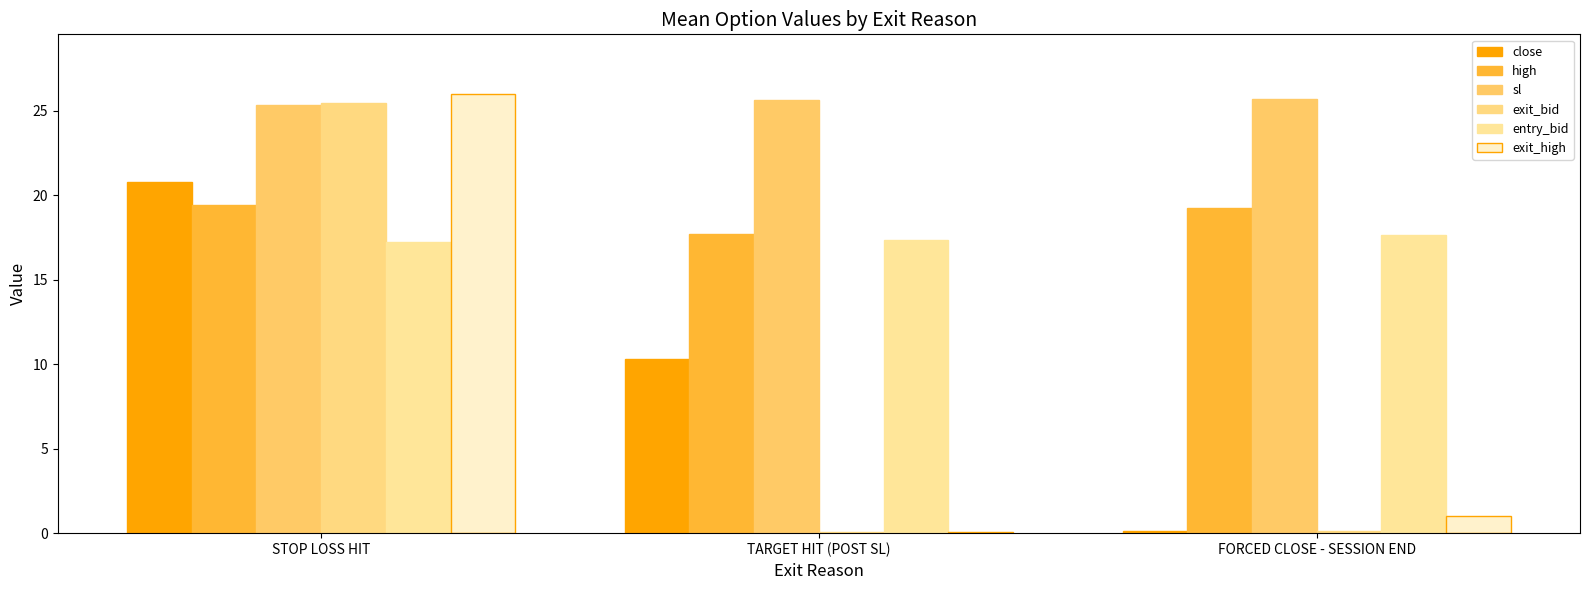

How many series are shown in this chart?

6